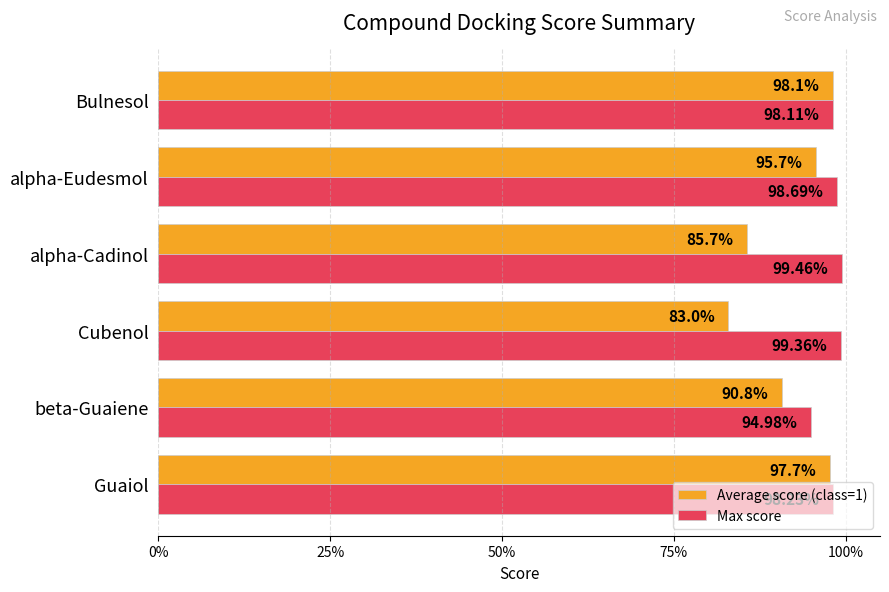

What are all the series names shown in the legend?

Average score (class=1), Max score